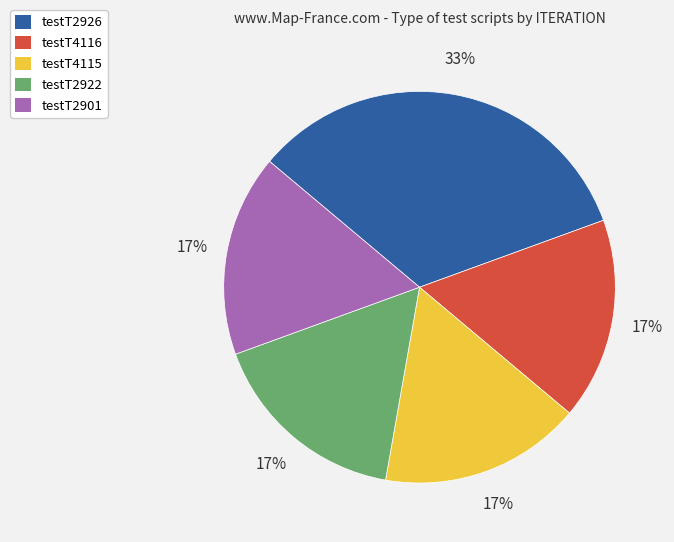

Does testT2901 represent more than half of the total?

No